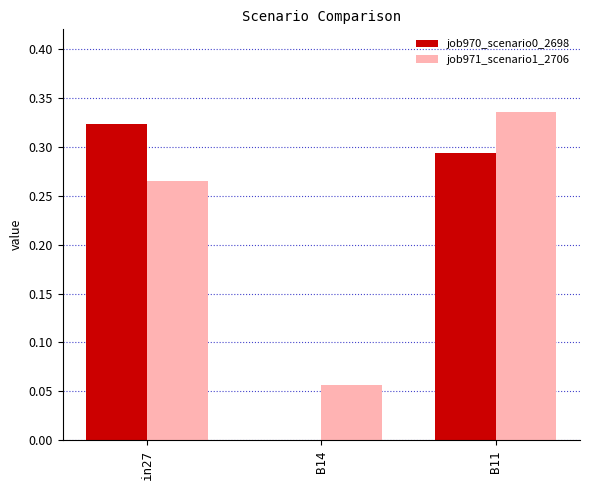

What is the average value of the job970_scenario0_2698 series?

0.2